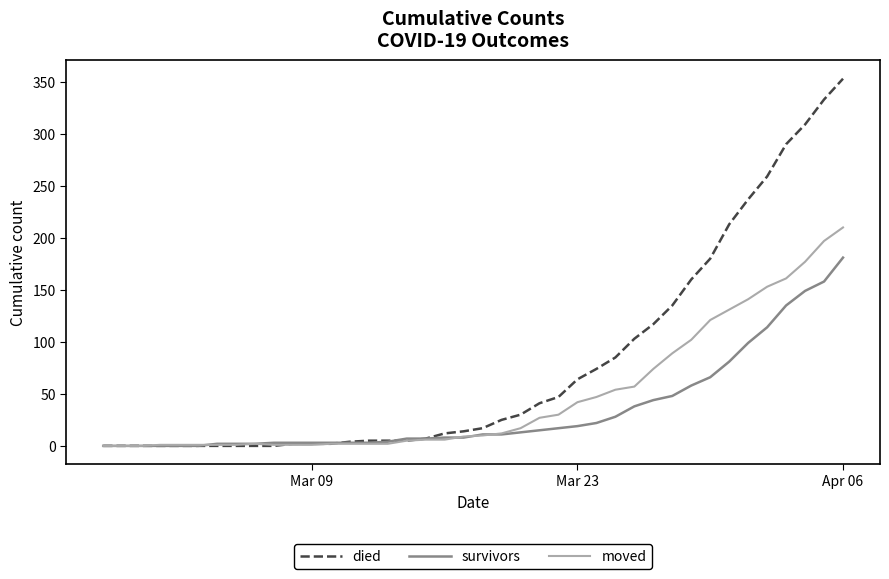

List the series in order of their overall mean, highest first.

died, moved, survivors